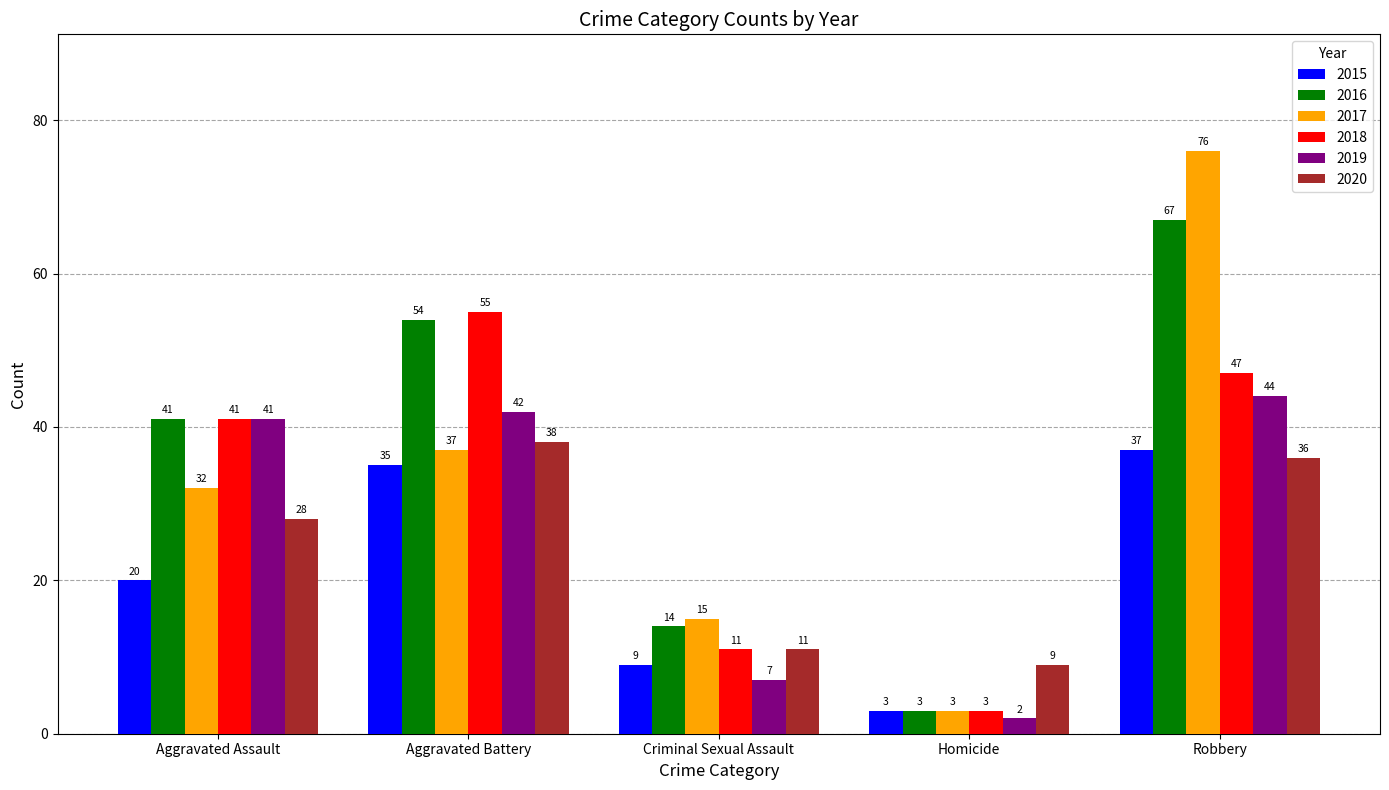

Count the 2018 values in the range 11 to 47.

3